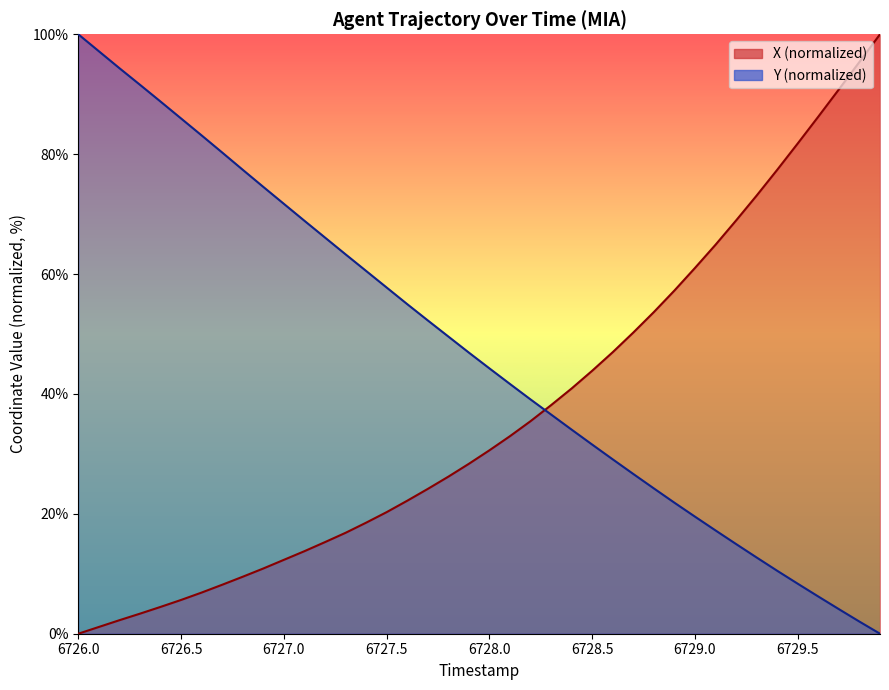

Which series has the largest range (max minus min)?

X